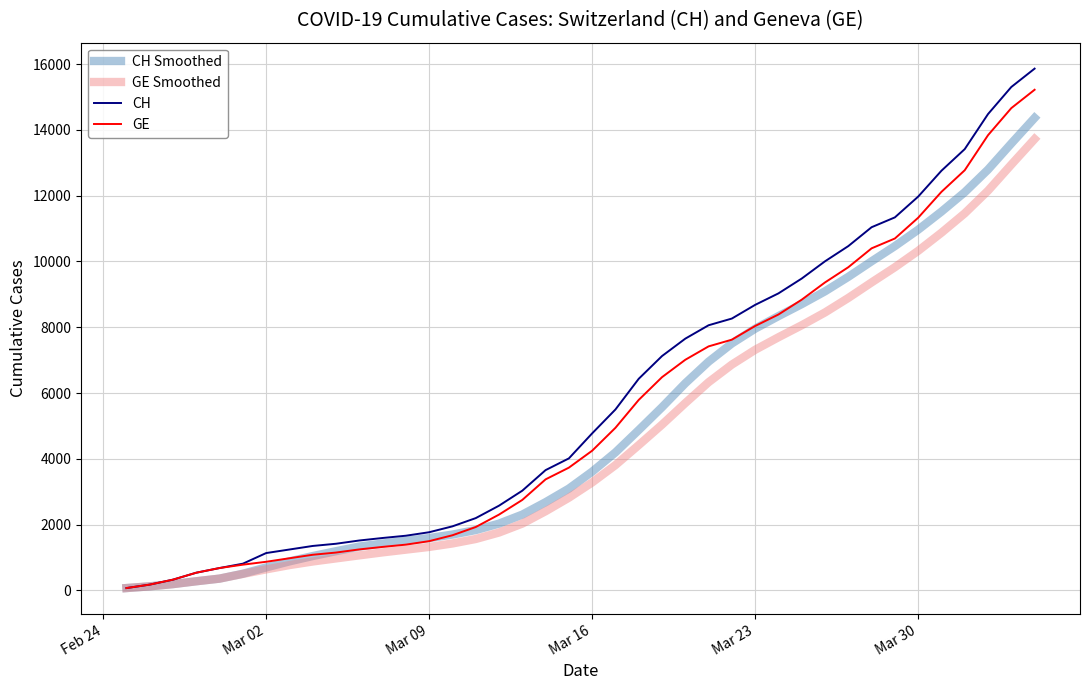

Which series has the widest spread of values?

CH